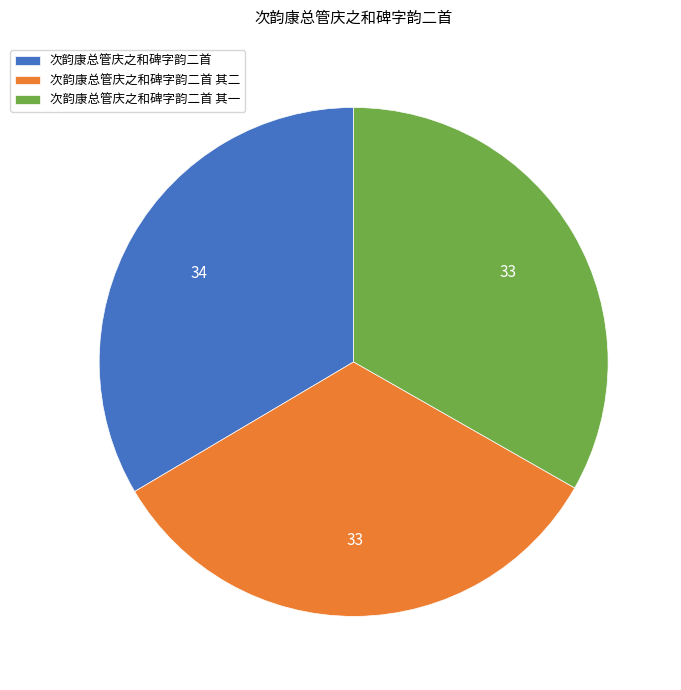

Is there a majority slice in this chart?

No